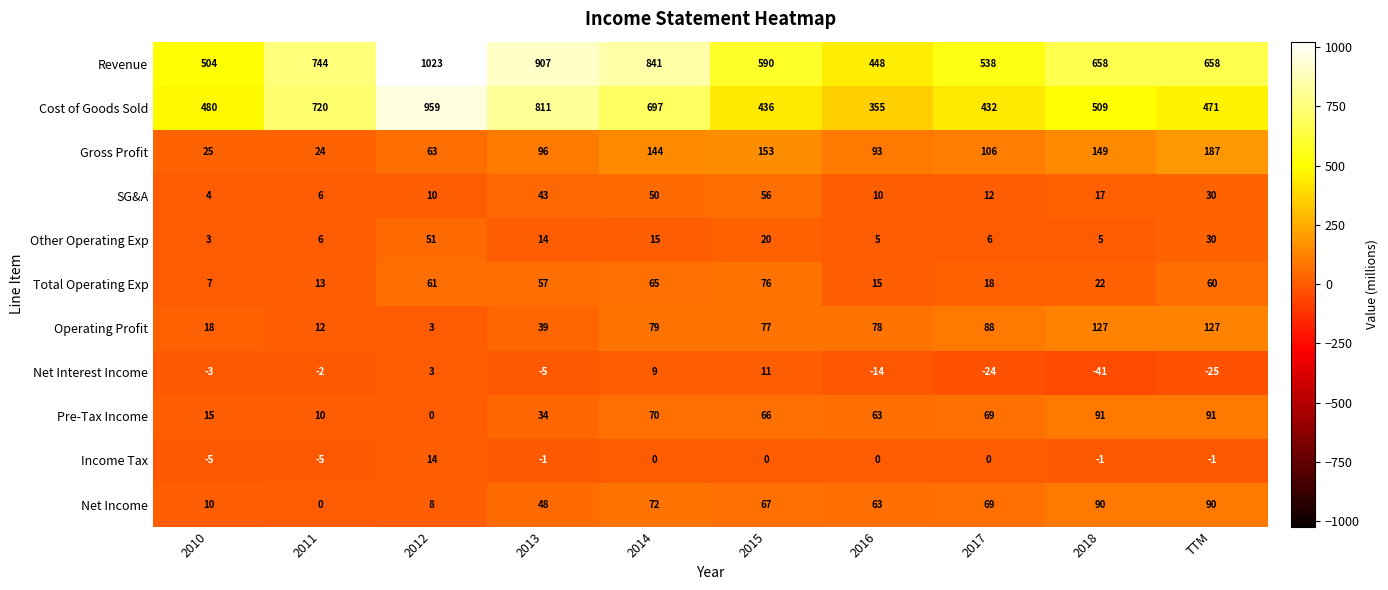

What is the difference between the maximum and minimum values in the Income Tax series?

19